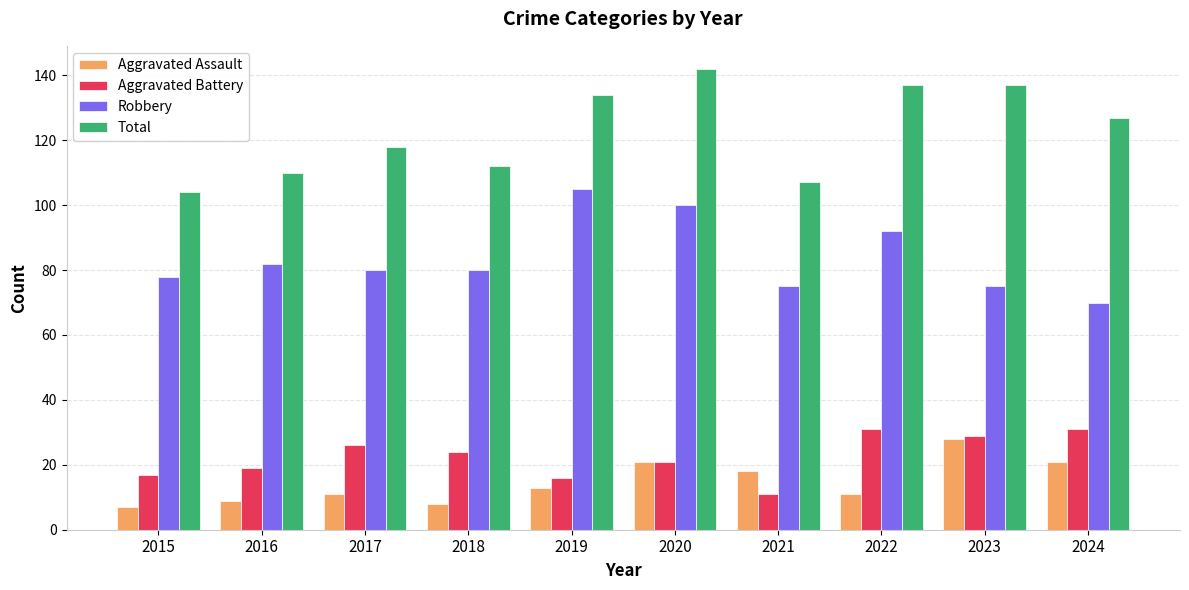

How many categories are shown in the chart?

10